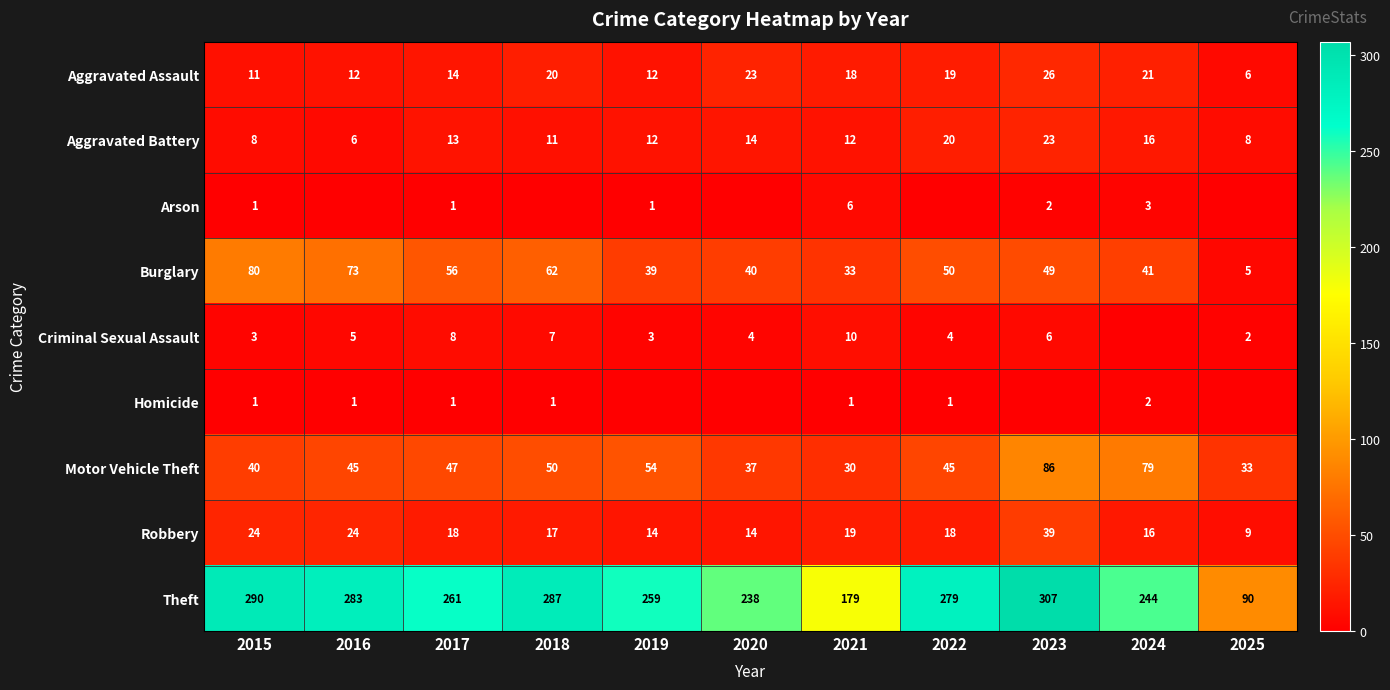

The value of Robbery at 2024 is 9. True or false?

False